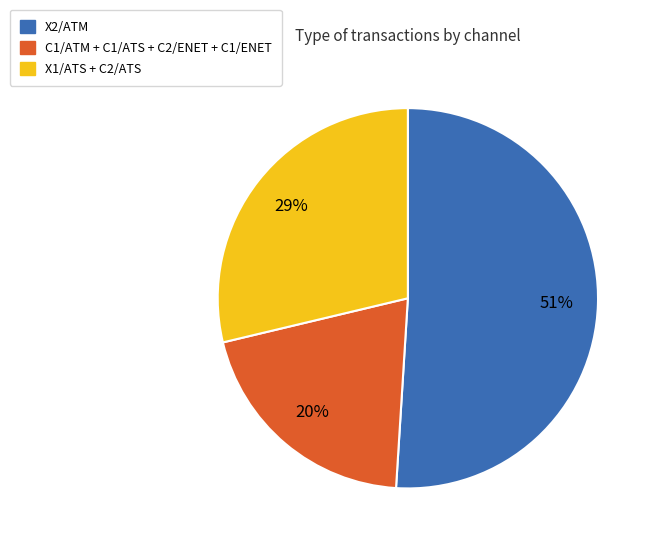

To the nearest percent, what is the difference between the largest and smallest slice percentages?

31%